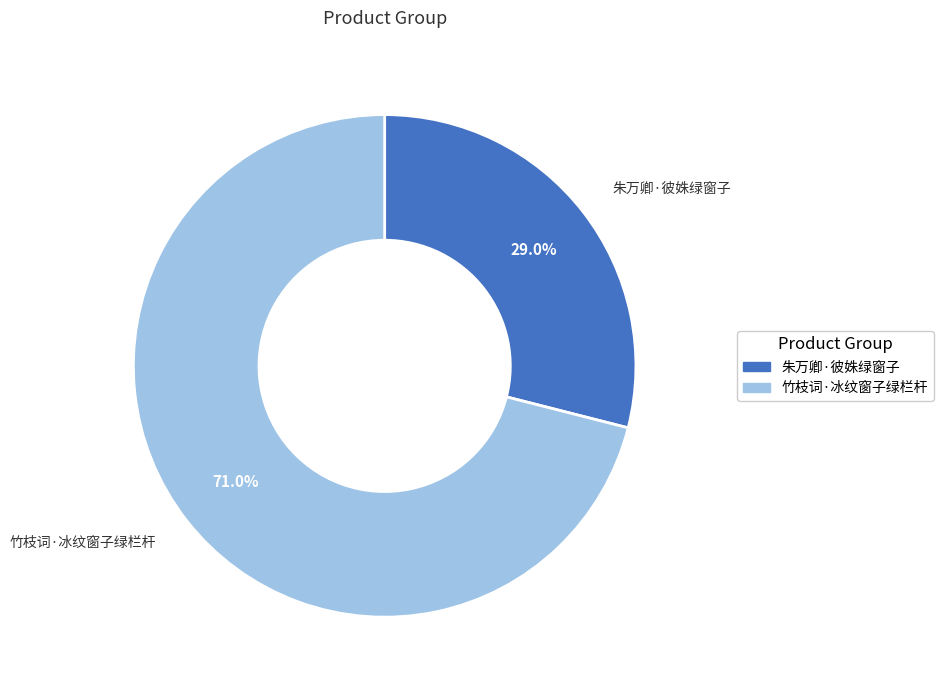

What is the total percentage of 朱万卿·彼姝绿窗子 and 竹枝词·冰纹窗子绿栏杆?

100.0%